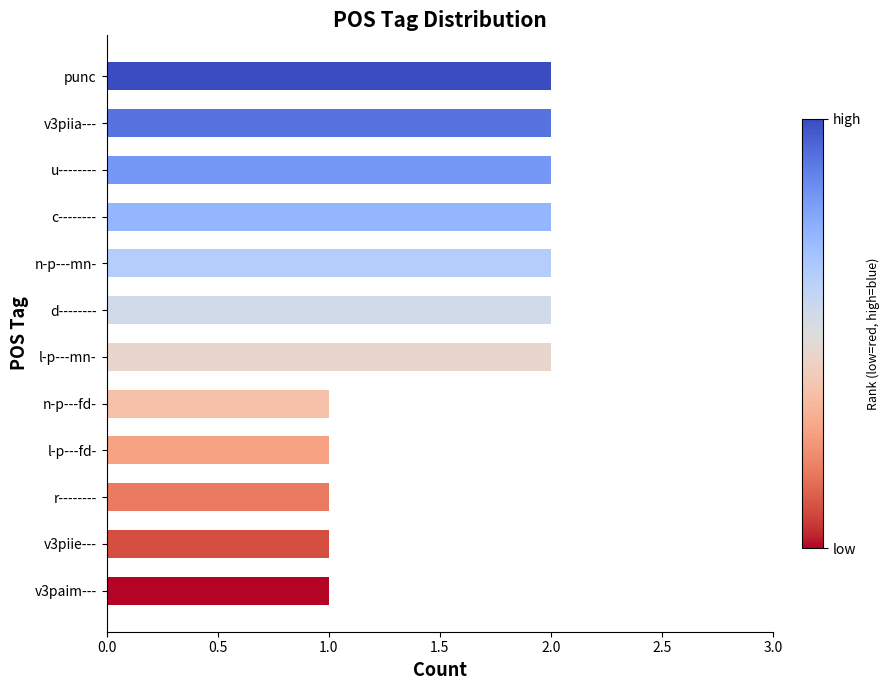

What is the sum of all values?

19